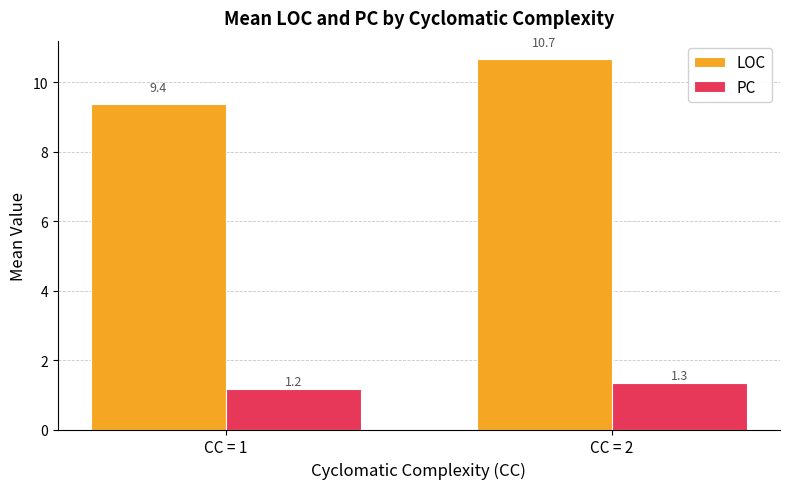

Does the chart contain stacked bars?

No